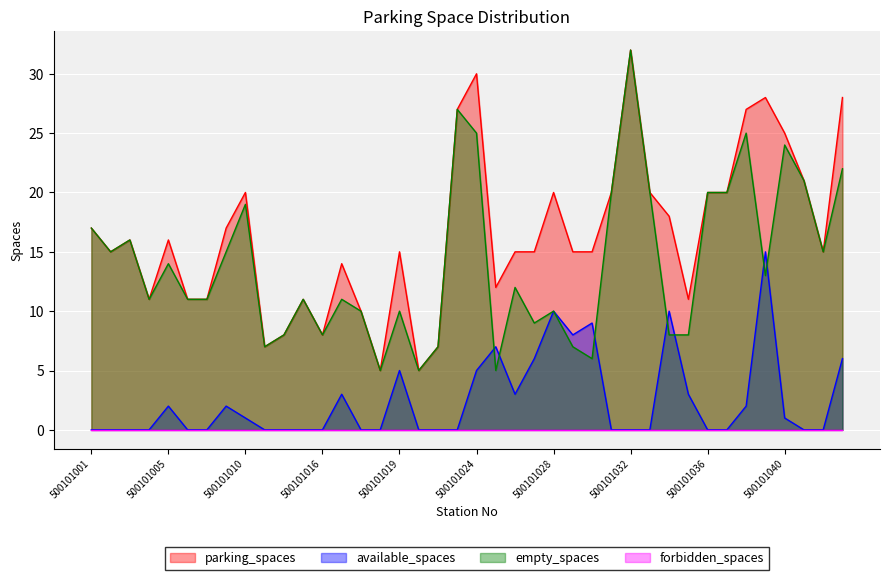

What is the label of the 33rd point from the left?

500101036